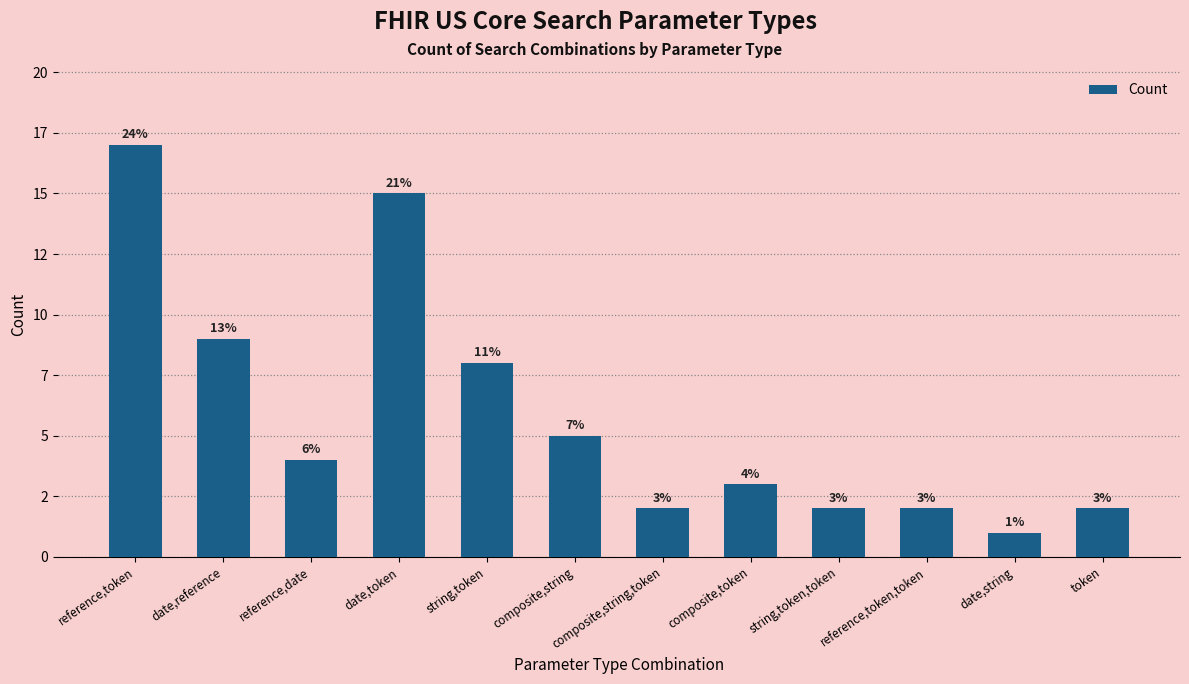

Does the chart contain any negative values?

No